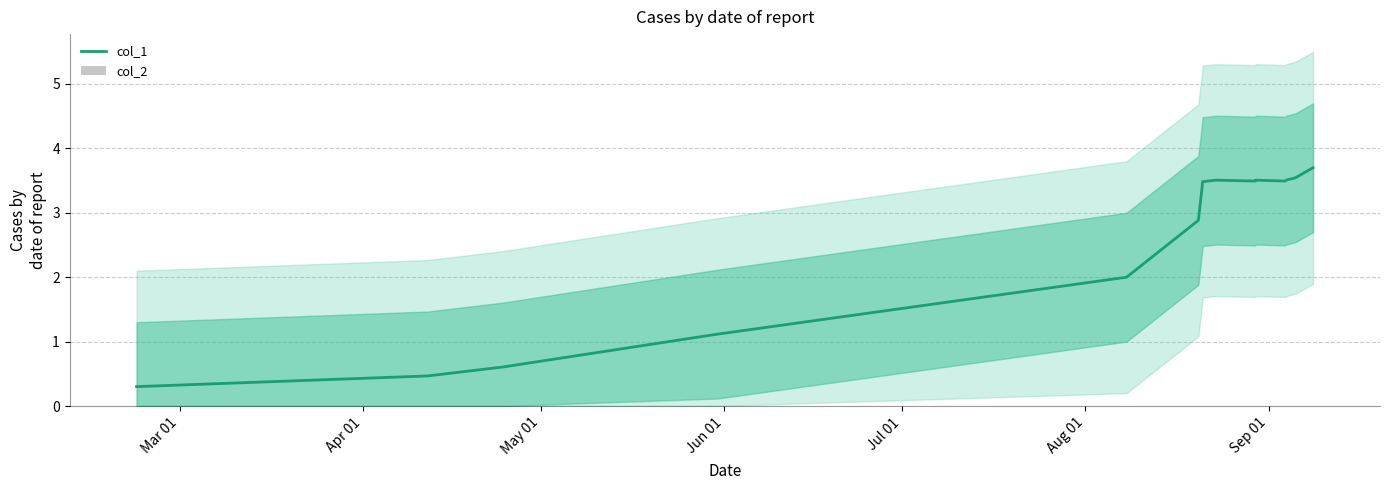

How many bars are there in total?

30